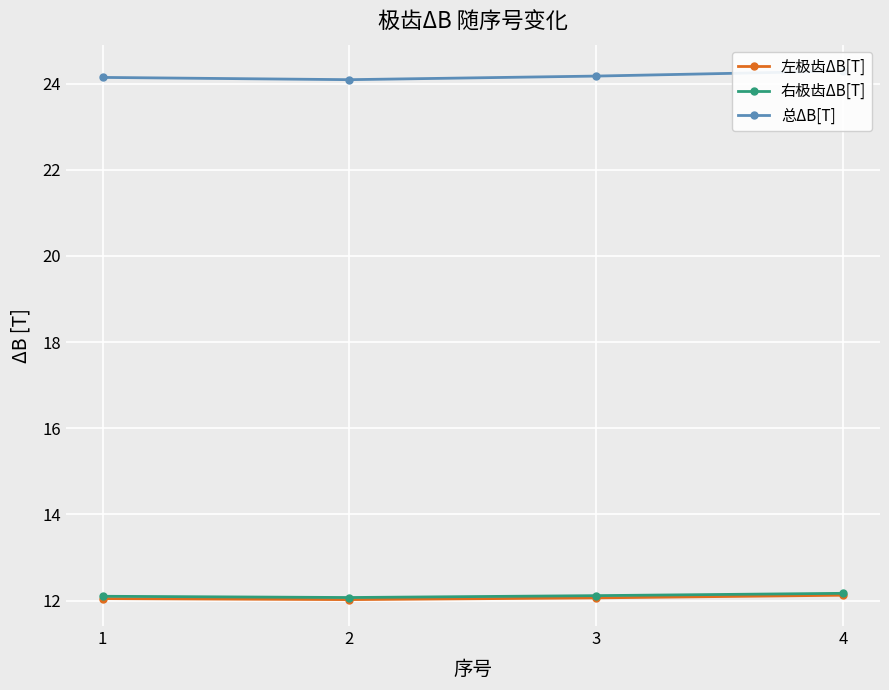

Reading right to left, list all the values displayed in this chart.

左极齿ΔB[T]: 12.1	12.1	12.0	12.0
右极齿ΔB[T]: 12.2	12.1	12.1	12.1
总ΔB[T]: 24.3	24.2	24.1	24.1